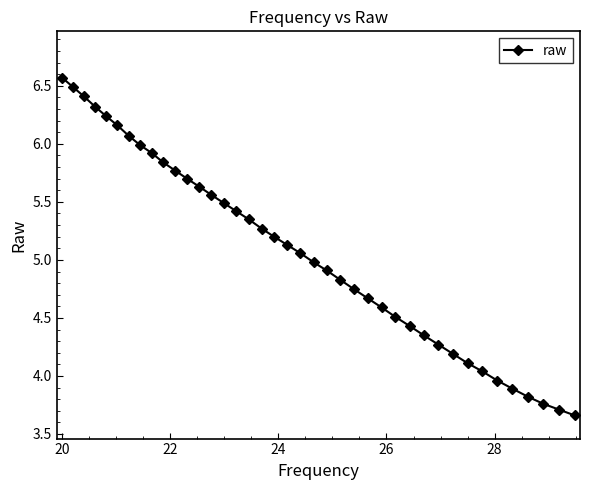

What is the maximum value shown in the chart?

6.6